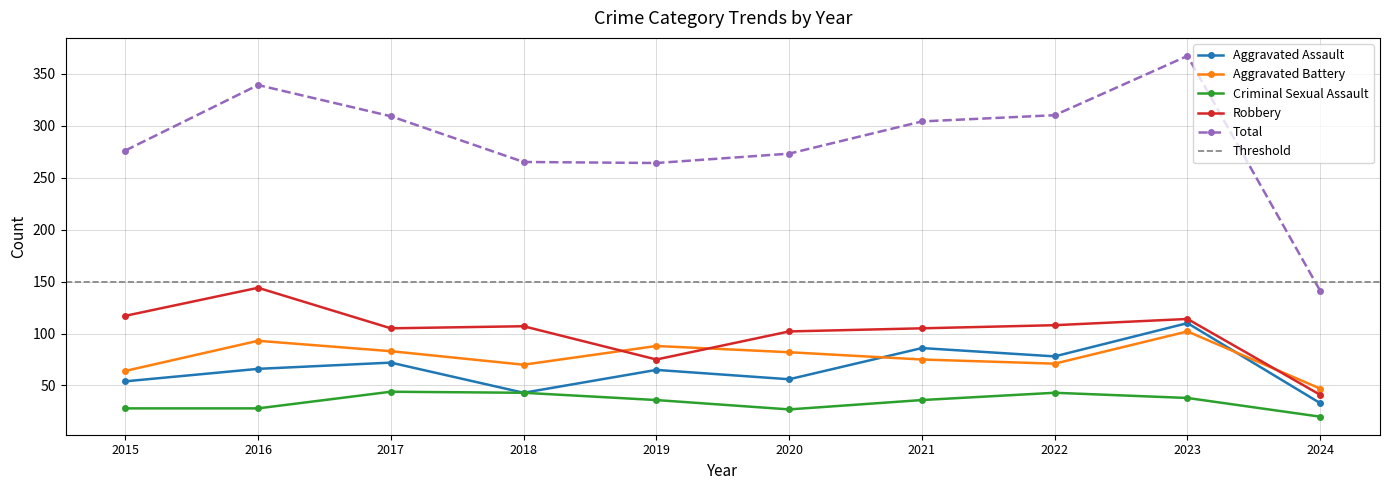

Between 2017 and 2024, which series saw the biggest shift?

Total